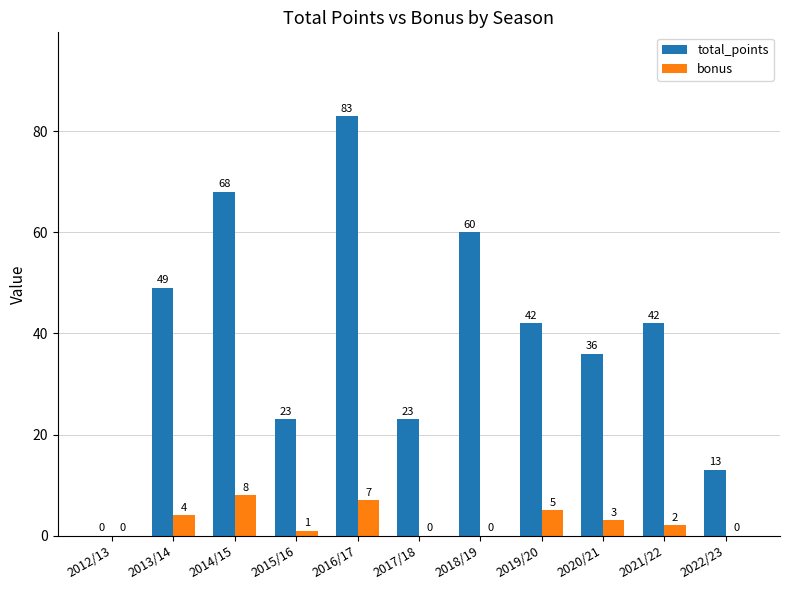

Which series has the largest range (max minus min)?

total_points